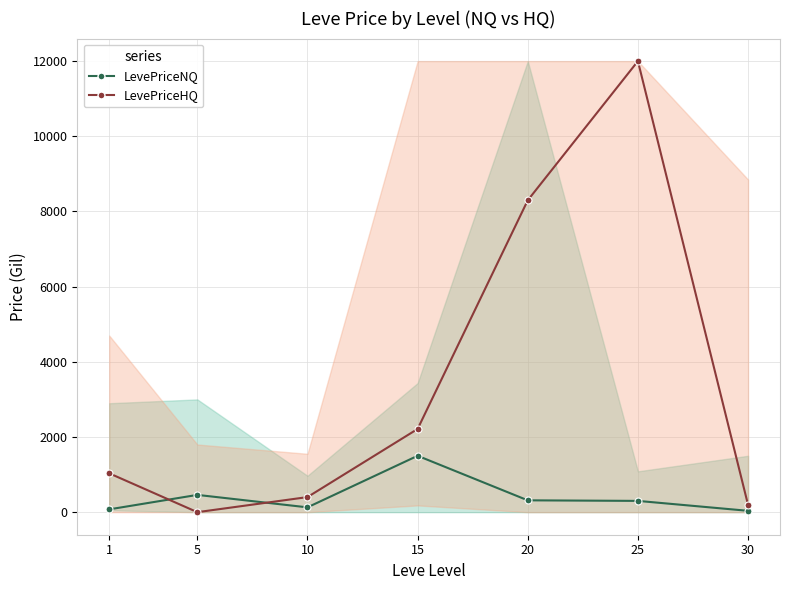

What is the minimum value for LevePriceNQ?

36.0